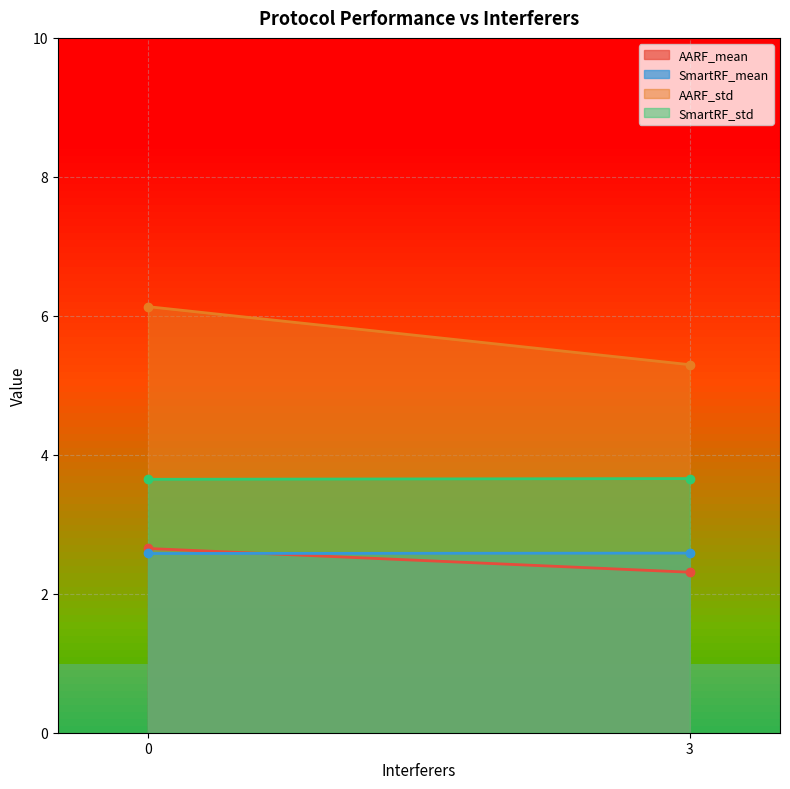

What is the value of the SmartRF_std point at the 1st from the left?

3.6